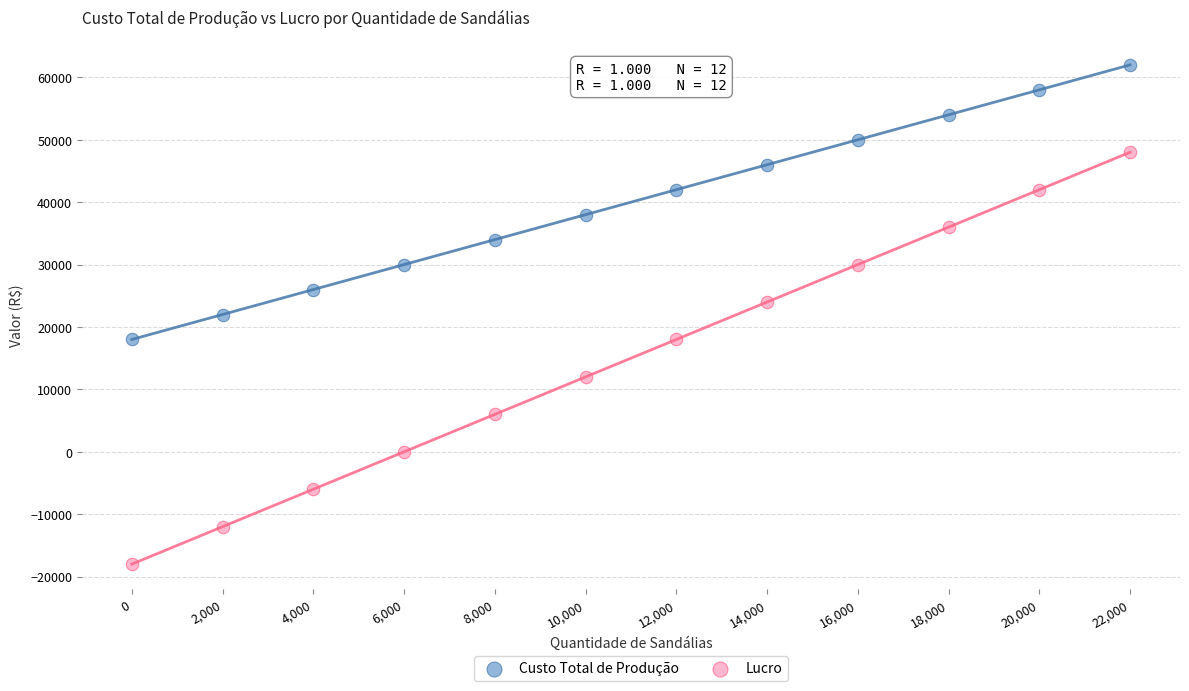

Which series reaches the maximum Y coordinate?

Custo Total de Produção